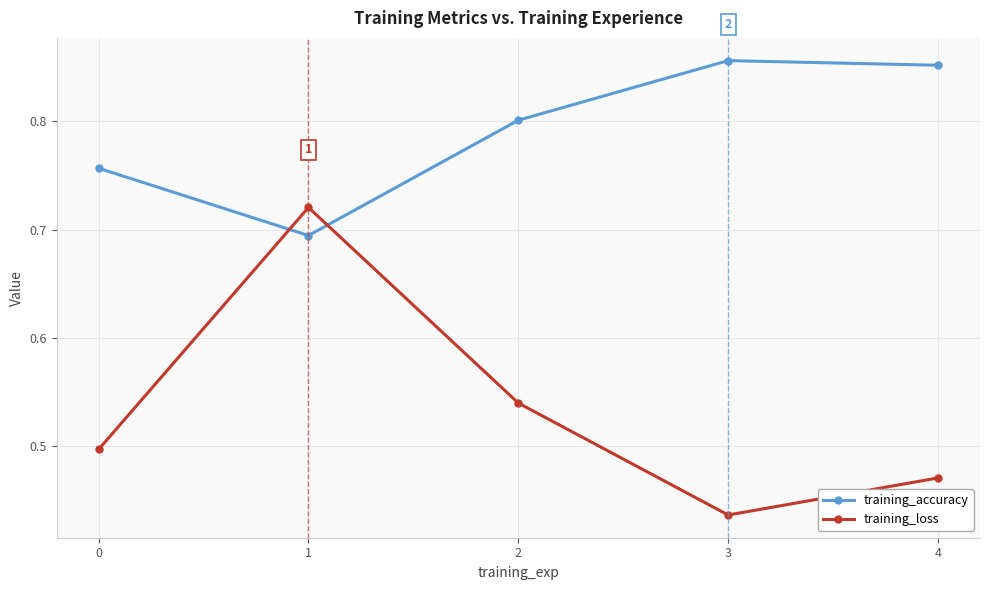

Which category has the lowest value in the training_loss series?

3